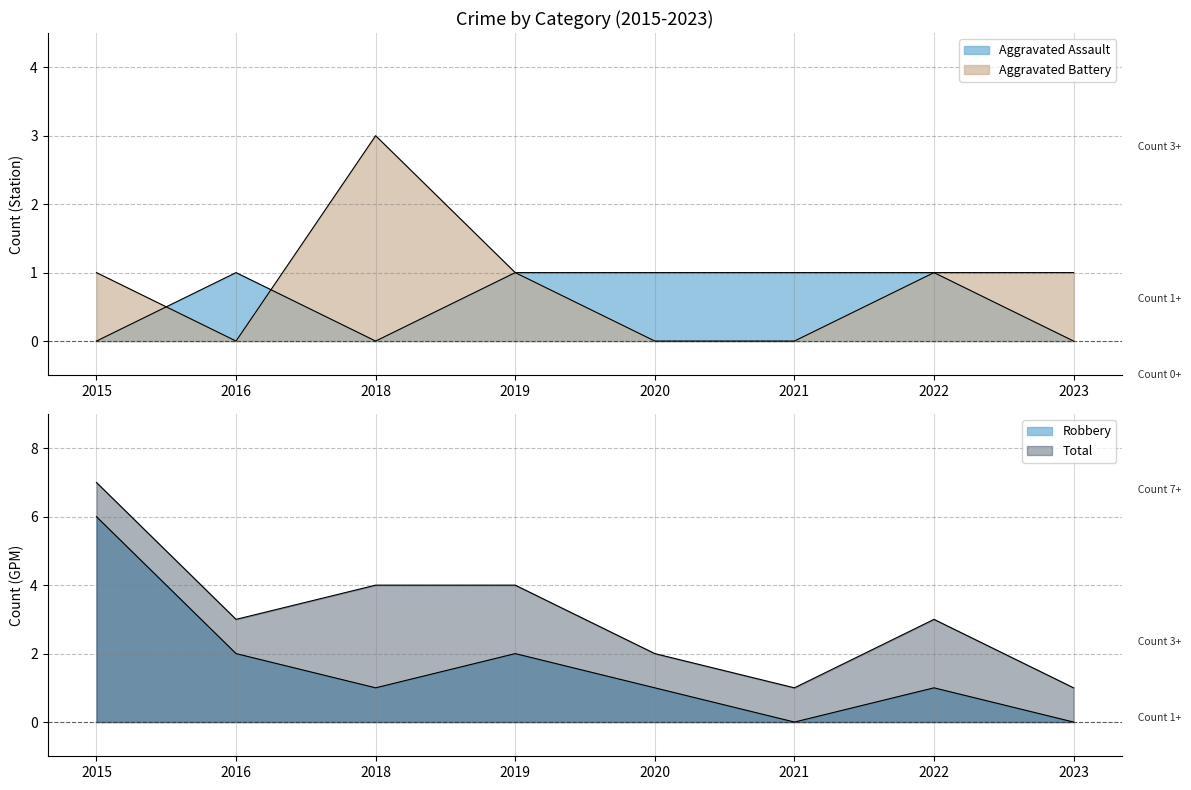

The value of Robbery at 2020 is 0. True or false?

False